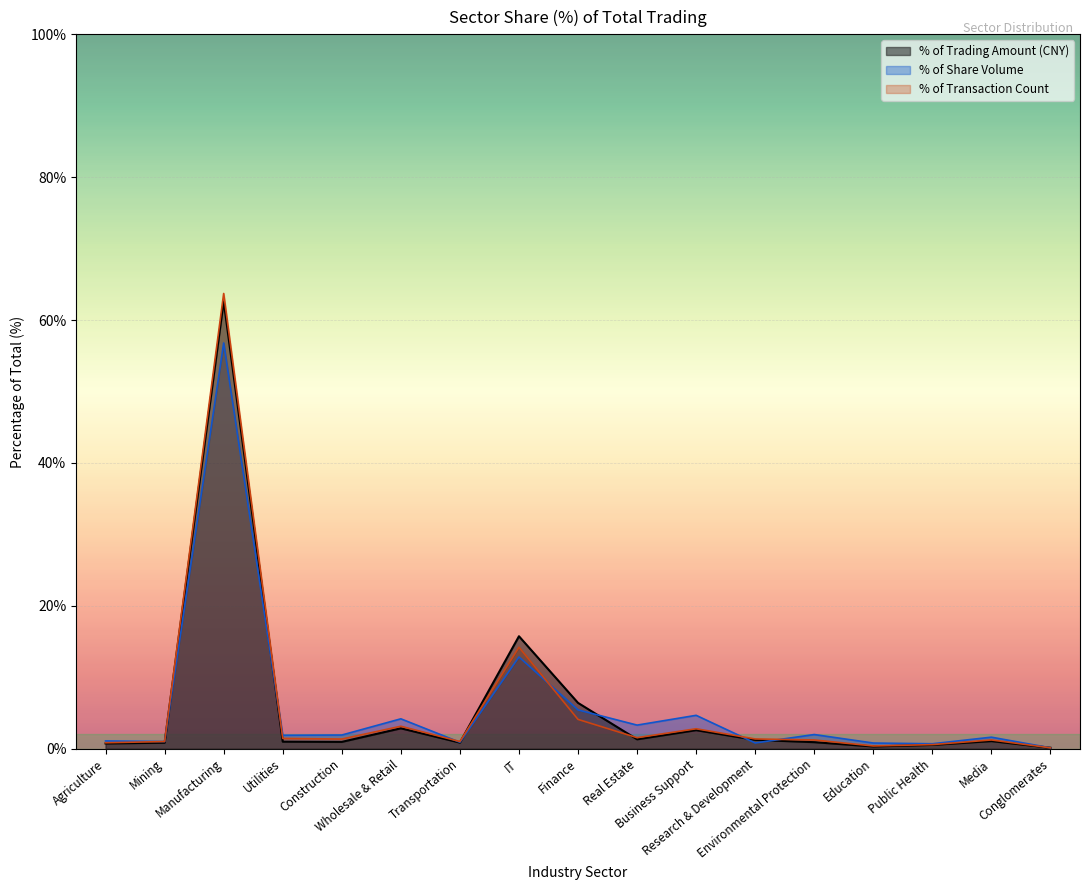

At which category does the data reach its first local valley?

Construction